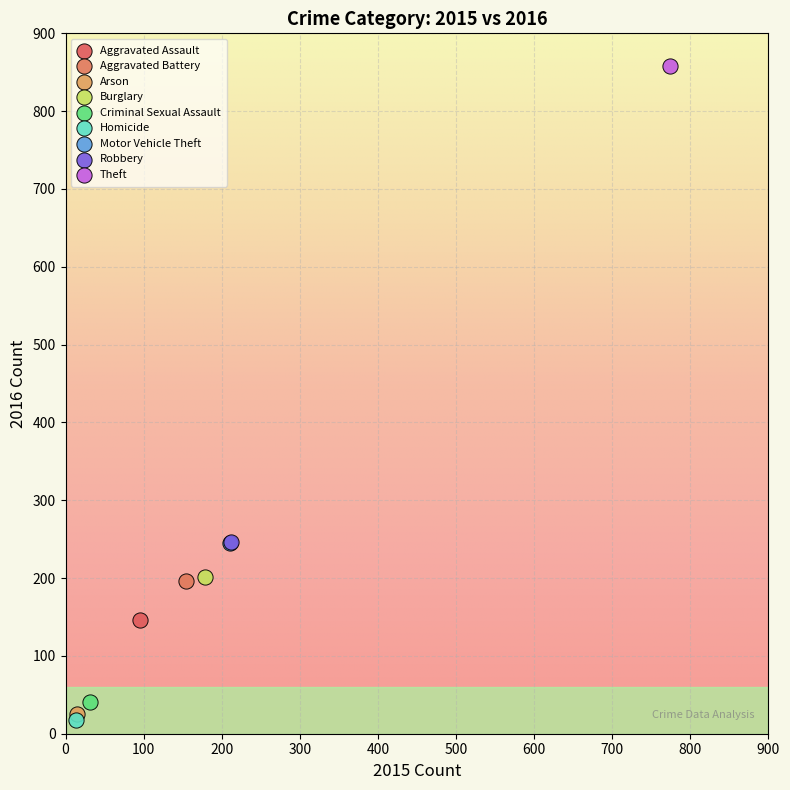

What are all the series names shown in the legend?

Aggravated Assault, Aggravated Battery, Arson, Burglary, Criminal Sexual Assault, Homicide, Motor Vehicle Theft, Robbery, Theft